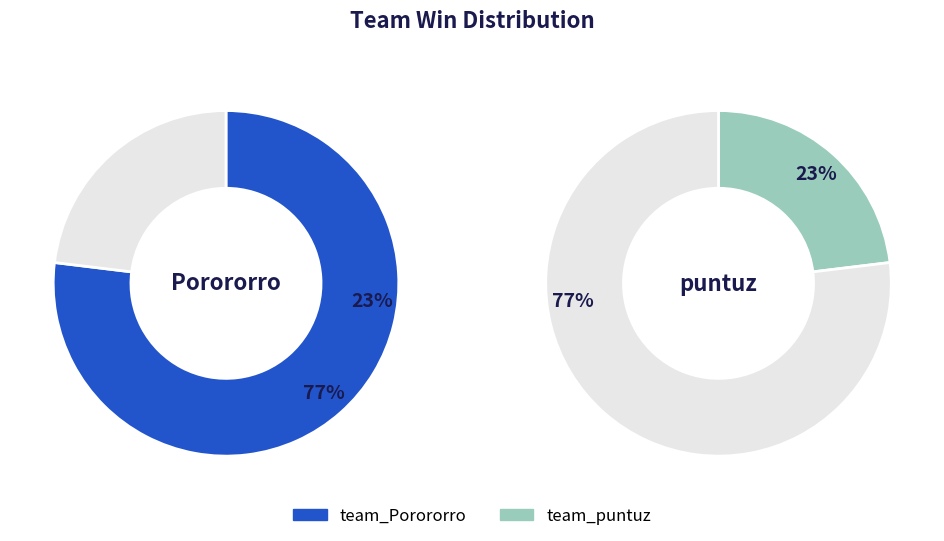

How many slices are in this pie chart?

2